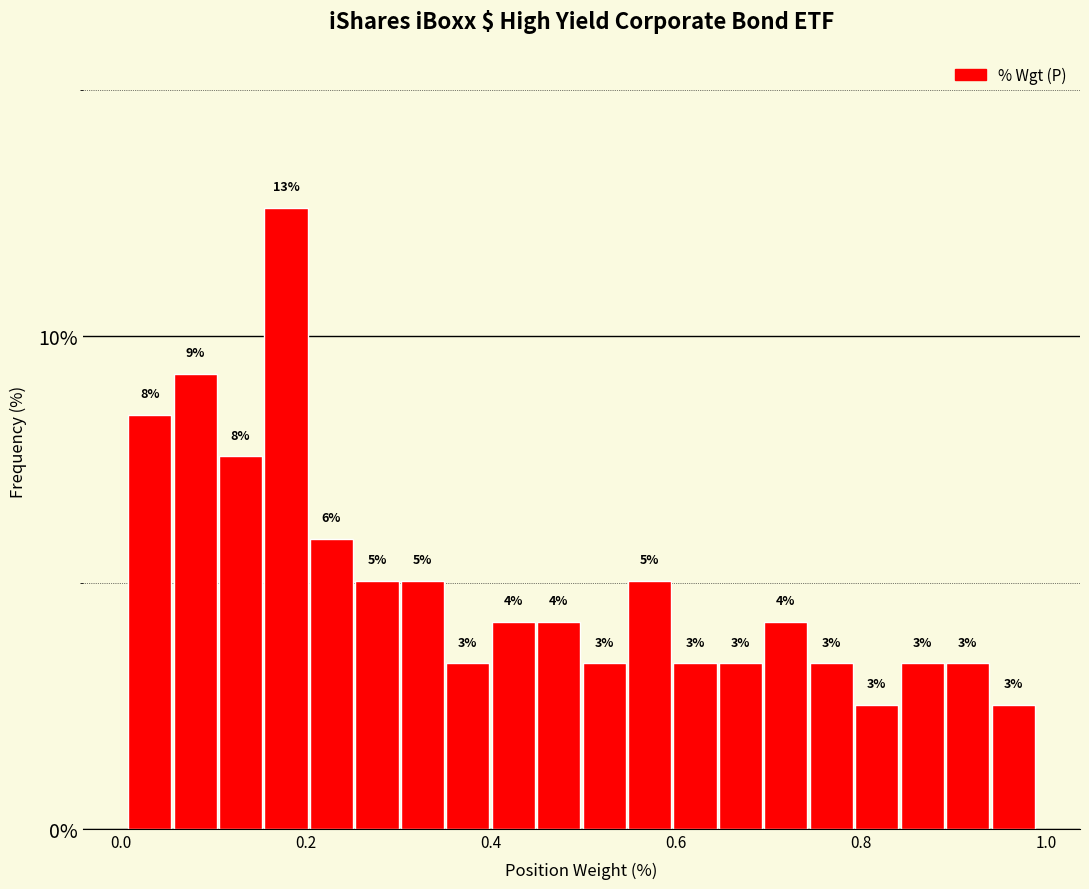

Around what value on the x-axis is the tallest bar? Give the approximate position of its centre, as read against the axis.

0.18